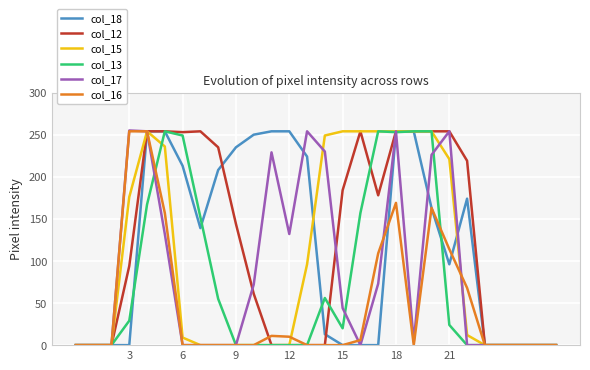

How many values in the col_15 series are below 9?

14